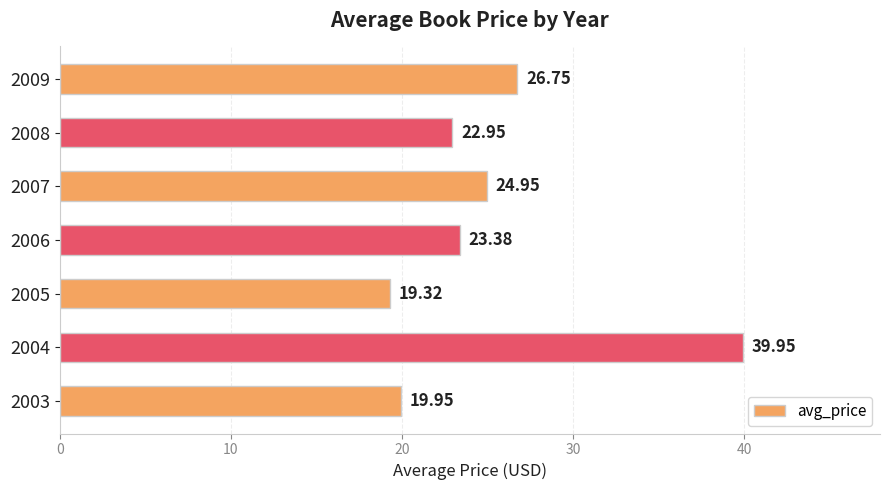

What is the minimum value shown in the chart?

19.3